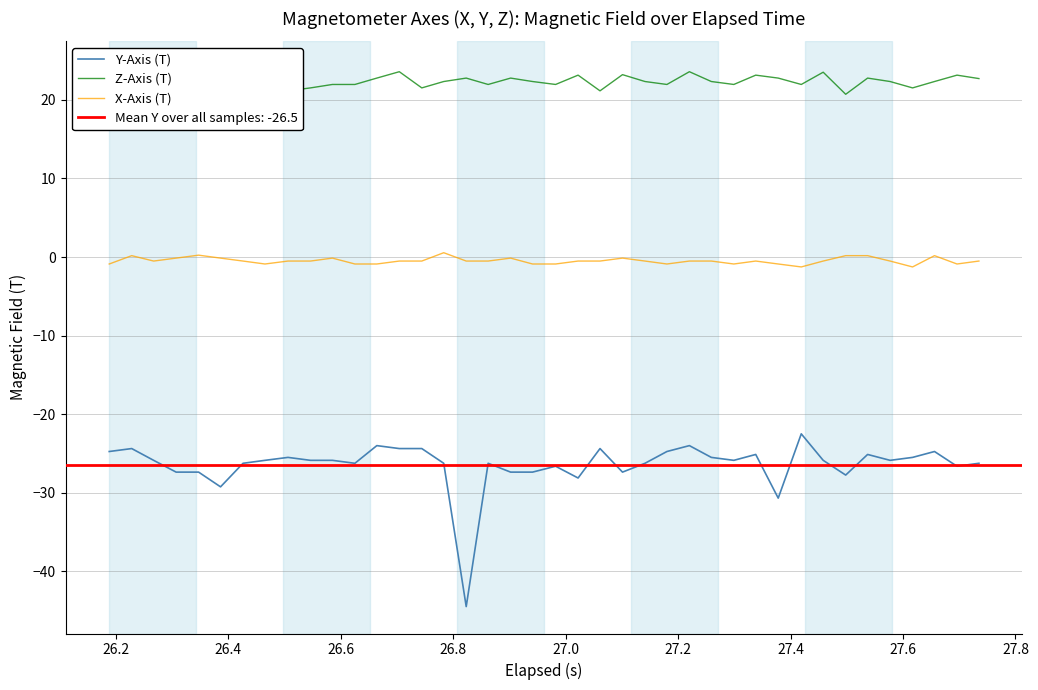

Reading left to right, list all the values displayed in this chart.

Y-Axis (T): -24.8	-24.4	-25.9	-27.4	-27.4	-29.3	-26.3	-25.9	-25.5	-25.9	-25.9	-26.3	-24.0	-24.4	-24.4	-26.3	-44.5	-26.3	-27.4	-27.4	-26.6	-28.1	-24.4	-27.4	-26.3	-24.8	-24.0	-25.5	-25.9	-25.1	-30.7	-22.5	-25.9	-27.8	-25.1	-25.9	-25.5	-24.8	-26.6	-26.3
Z-Axis (T): 22.4	22.8	22.4	21.1	24.0	21.9	21.9	23.2	21.2	21.5	22.0	22.0	22.8	23.6	21.5	22.4	22.8	22.0	22.8	22.4	22.0	23.2	21.2	23.2	22.4	22.0	23.6	22.4	22.0	23.2	22.8	22.0	23.5	20.7	22.8	22.4	21.5	22.4	23.2	22.7
X-Axis (T): -0.9	0.2	-0.5	-0.1	0.2	-0.1	-0.5	-0.9	-0.5	-0.5	-0.1	-0.9	-0.9	-0.5	-0.5	0.5	-0.5	-0.5	-0.1	-0.9	-0.9	-0.5	-0.5	-0.1	-0.5	-0.9	-0.5	-0.5	-0.9	-0.5	-0.9	-1.3	-0.5	0.2	0.2	-0.5	-1.3	0.2	-0.9	-0.5